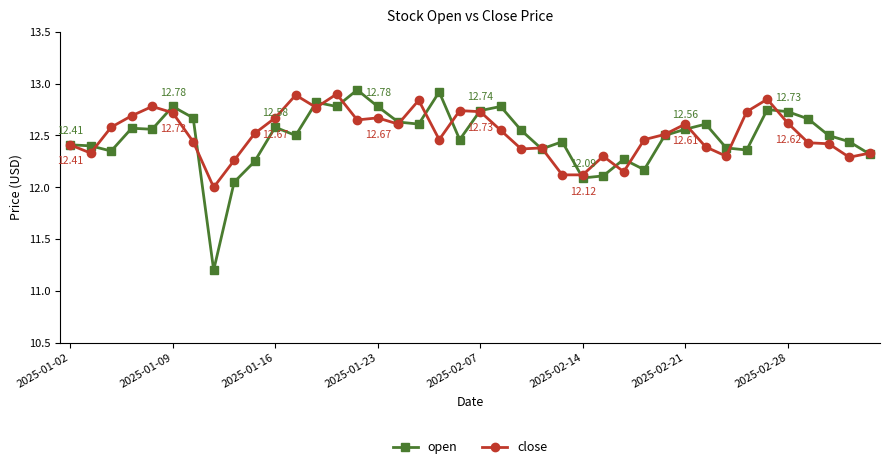

True or false: close has more than 2 points higher than both neighbors.

True